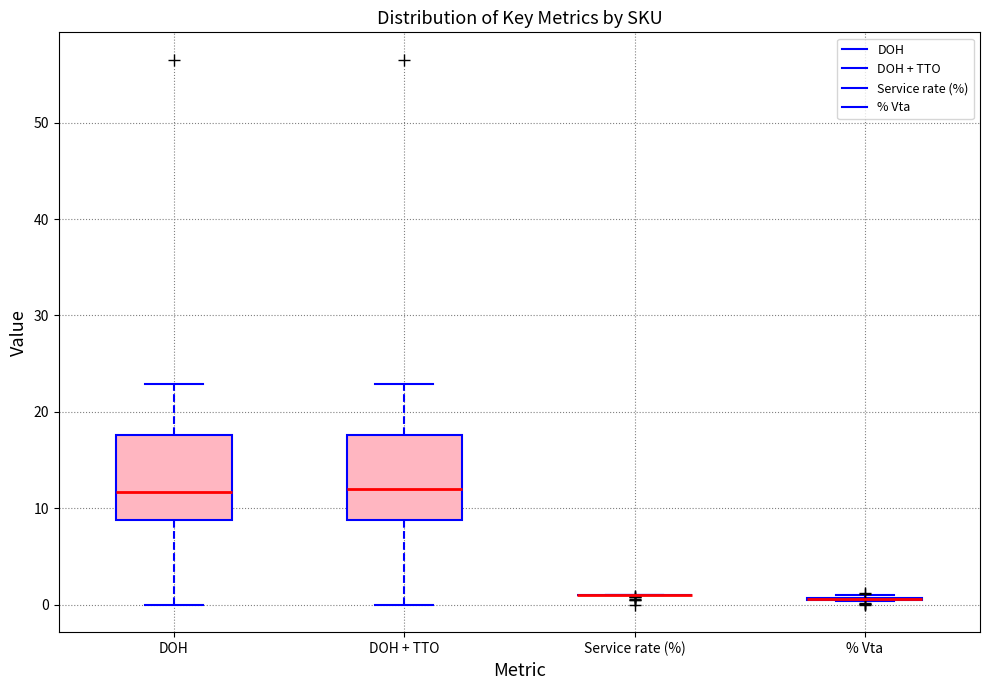

Where does the upper whisker of the box for DOH end on the y-axis? The values are not printed on the chart, so give them approximately, as read against the axis.

23